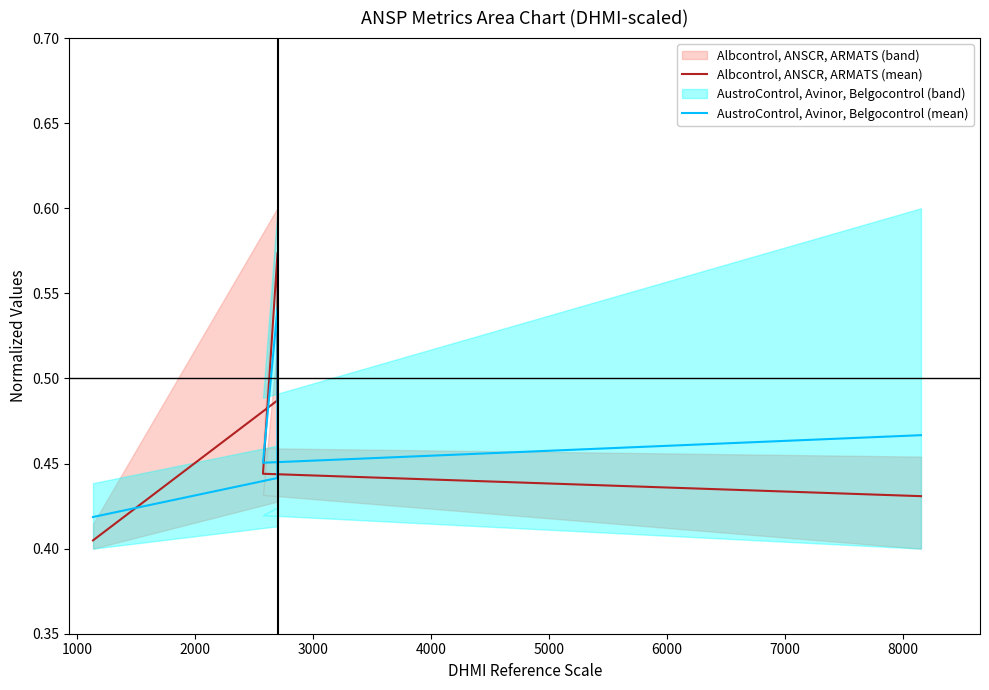

How many lines are shown in the chart?

2